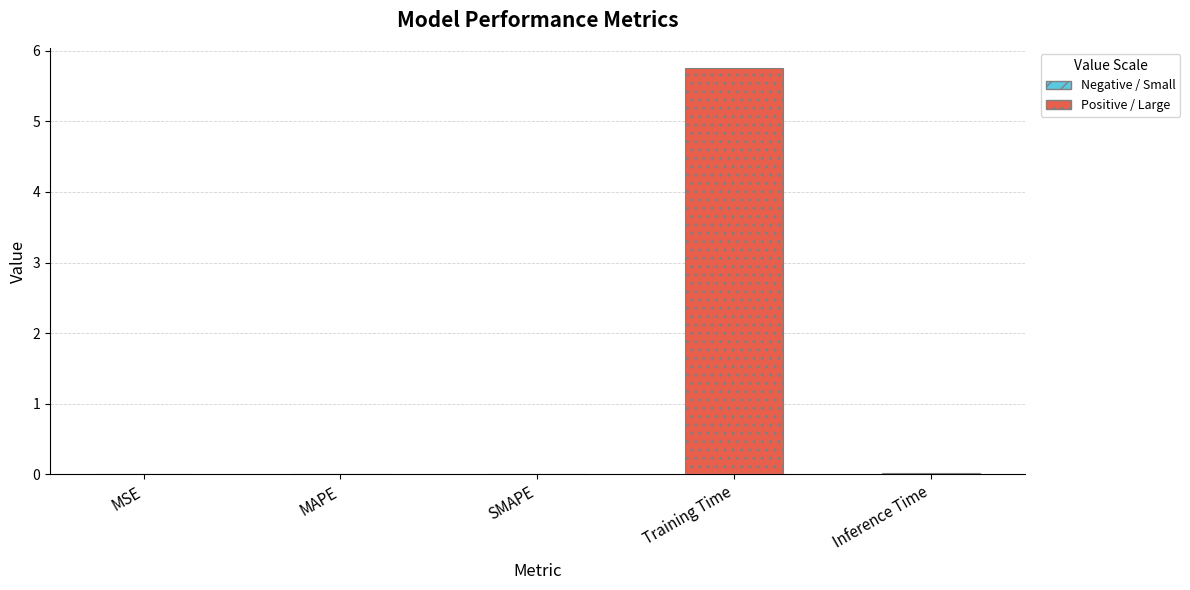

Between SMAPE and MAPE, which is larger?

SMAPE